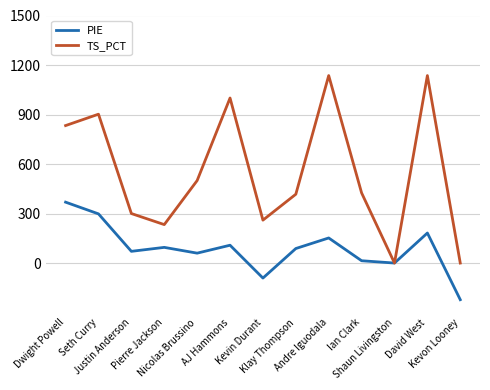

How many categories are shown in the chart?

13